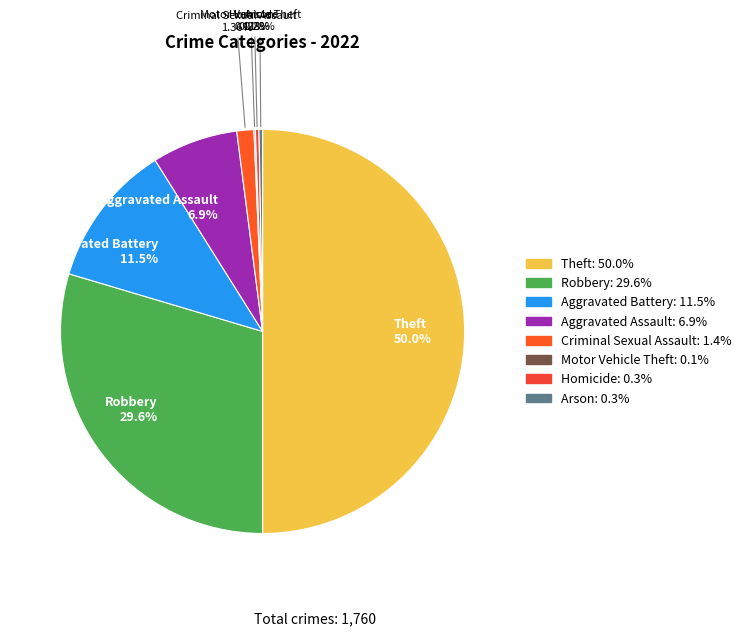

True or false: Theft accounts for 35% of the total.

False